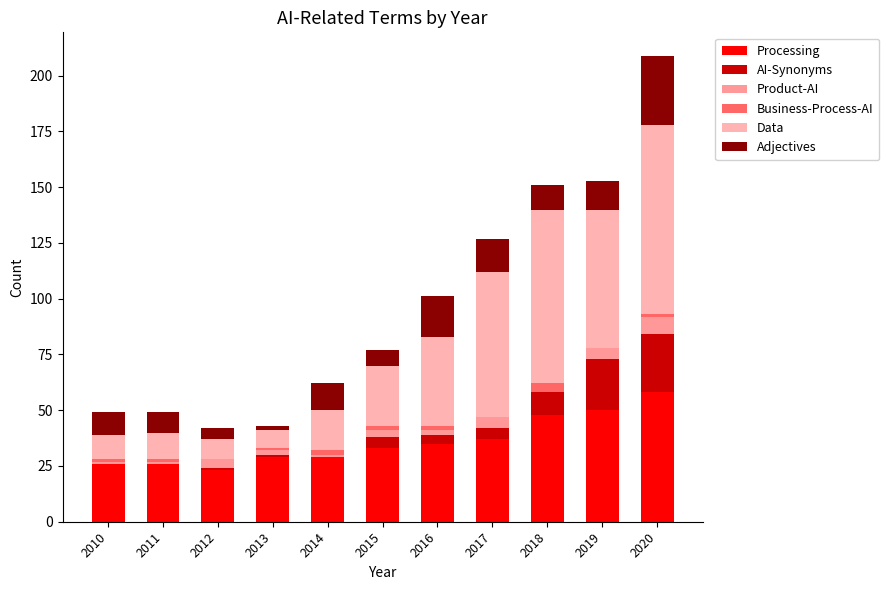

Does the chart contain stacked bars?

Yes